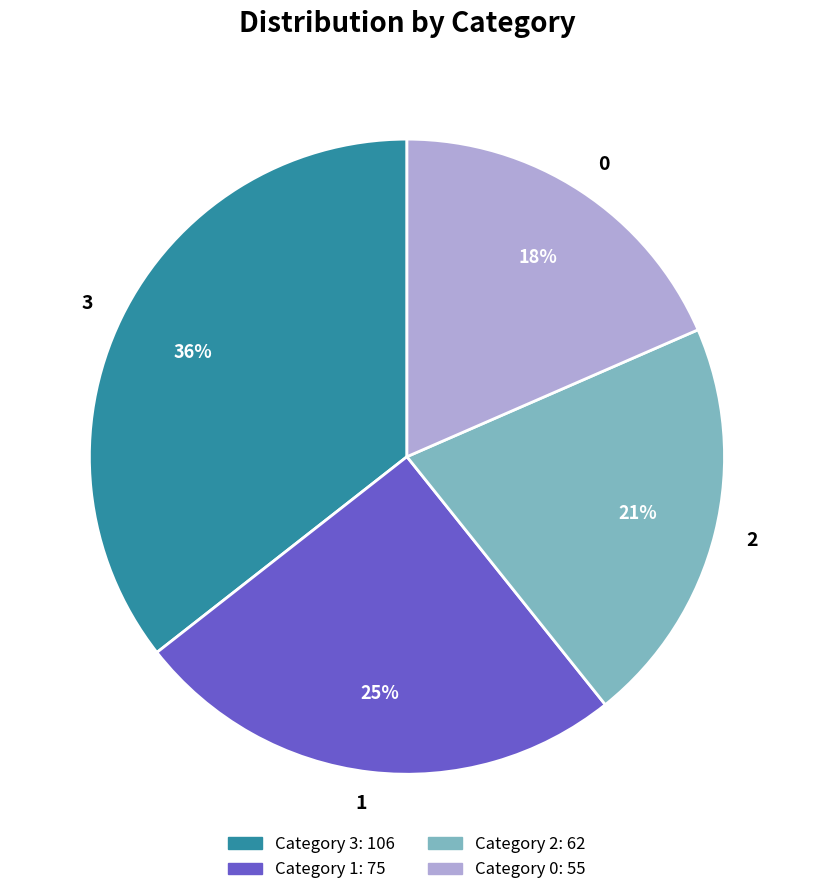

Does any single category account for the majority?

No